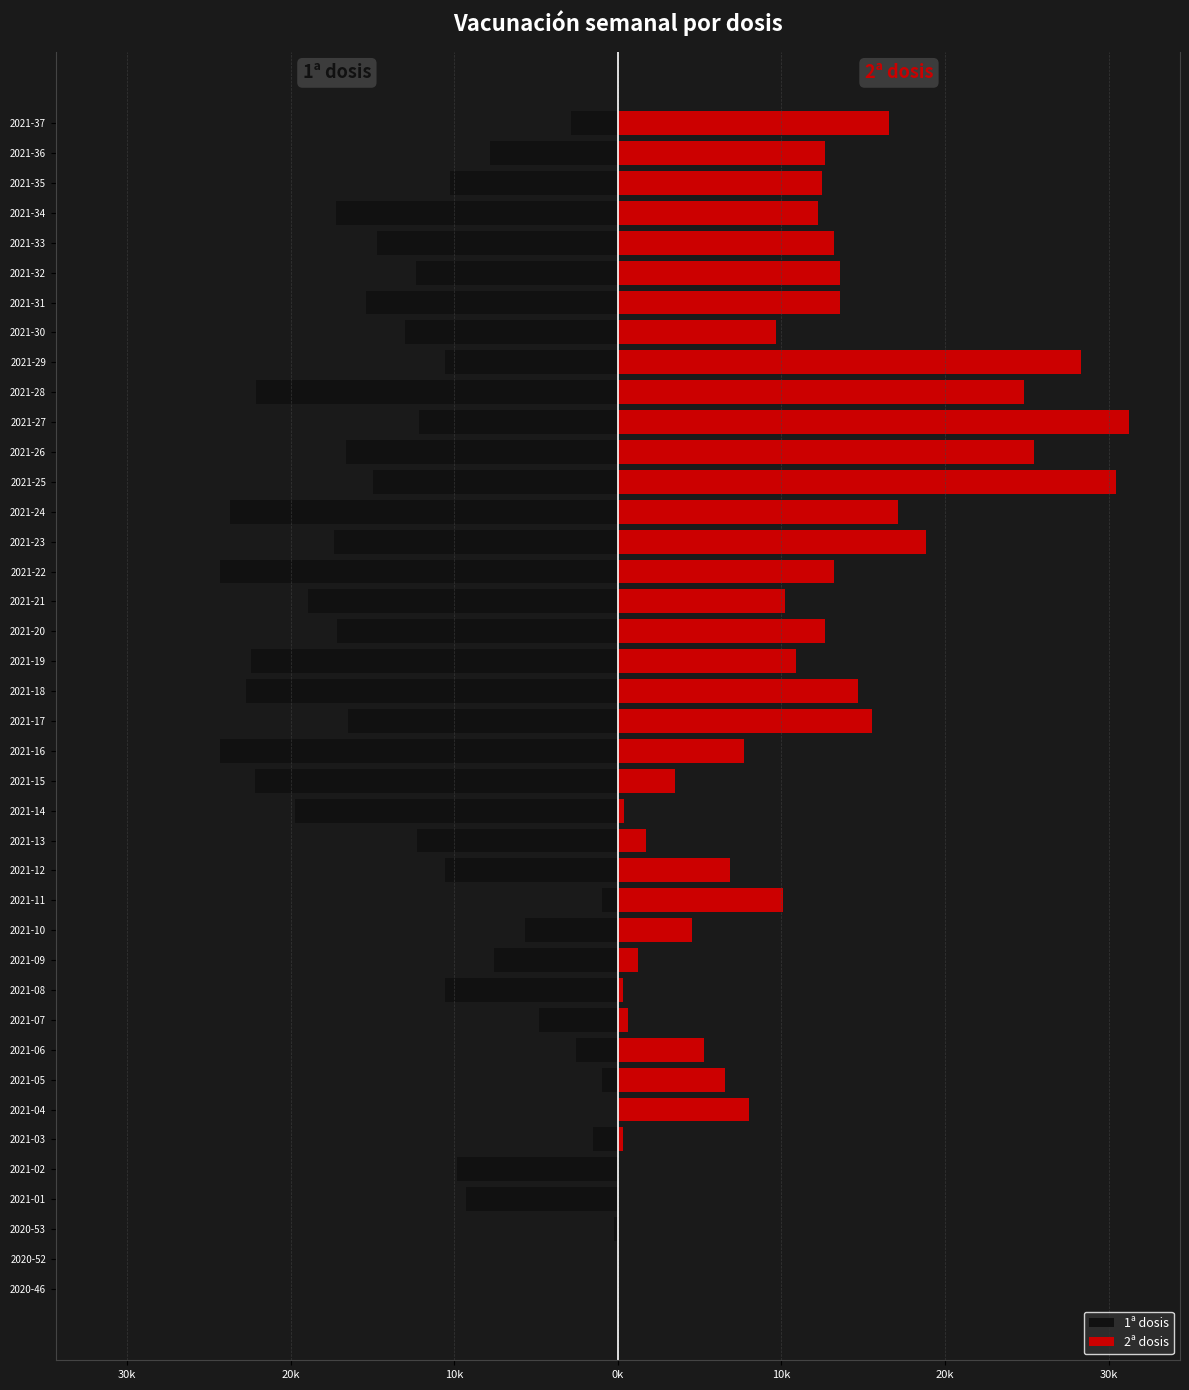

How many data points in 1ª dosis are above -12190?

19